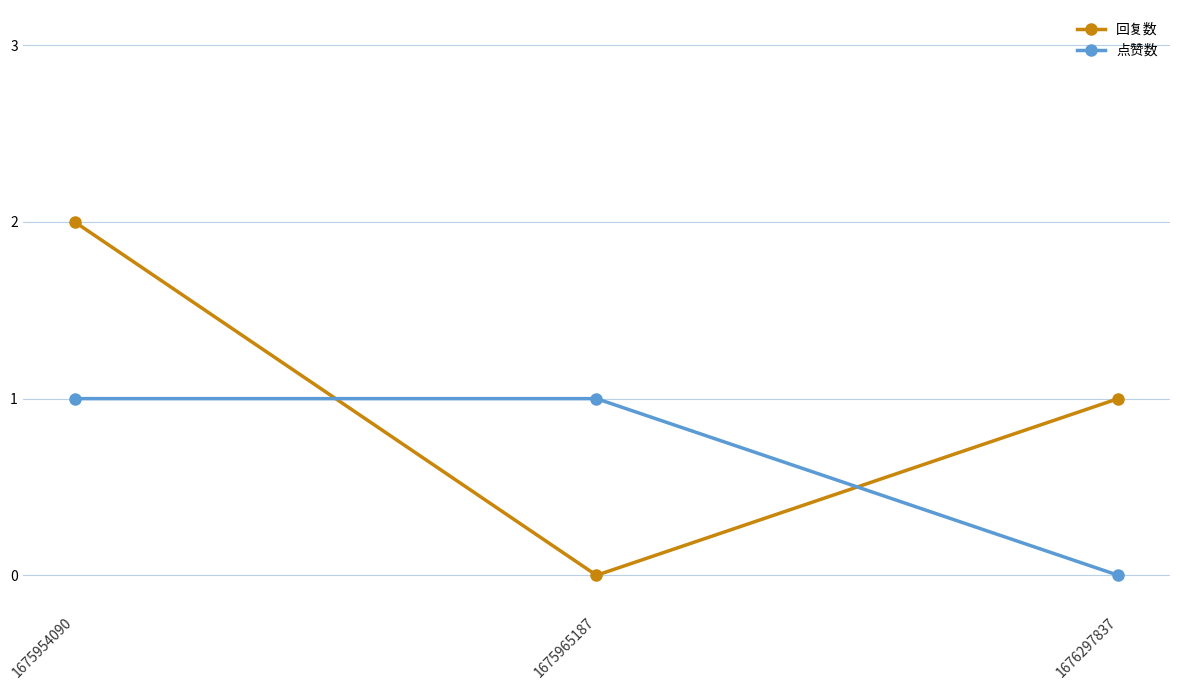

Which series has the largest range (max minus min)?

回复数